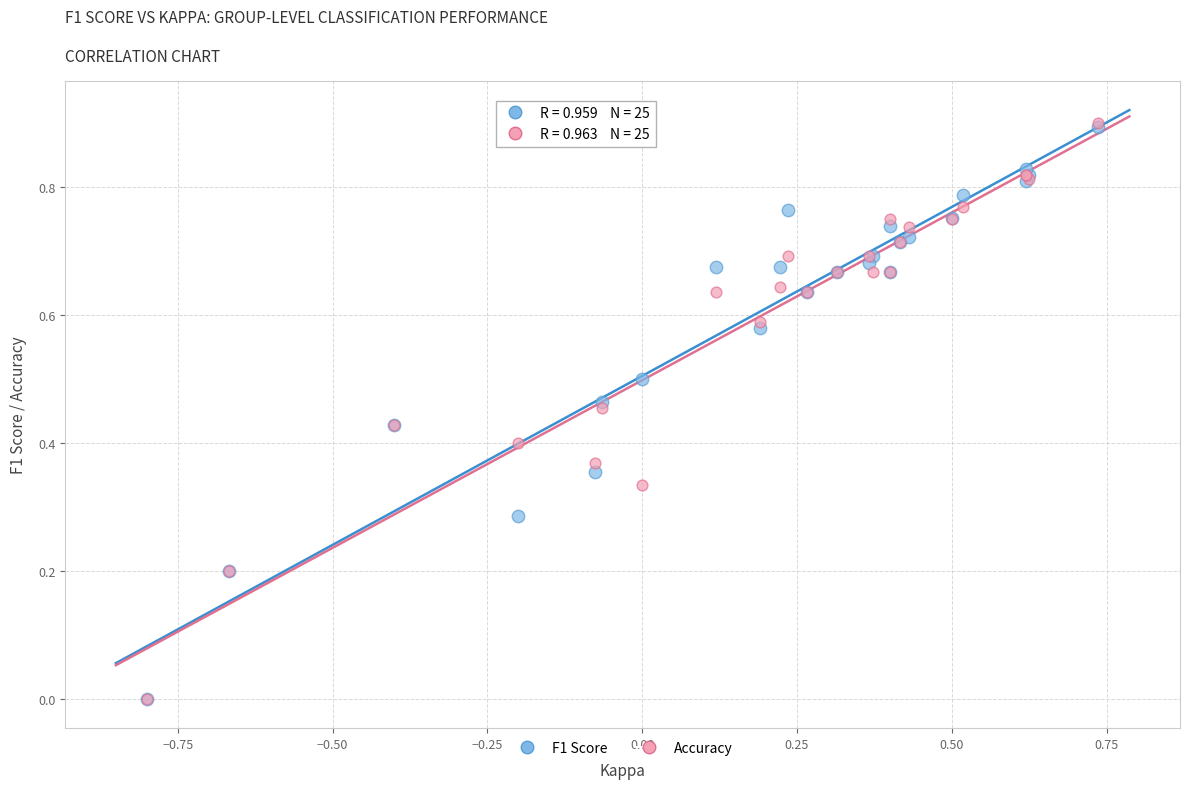

What are all the series names shown in the legend?

F1 Score, Accuracy